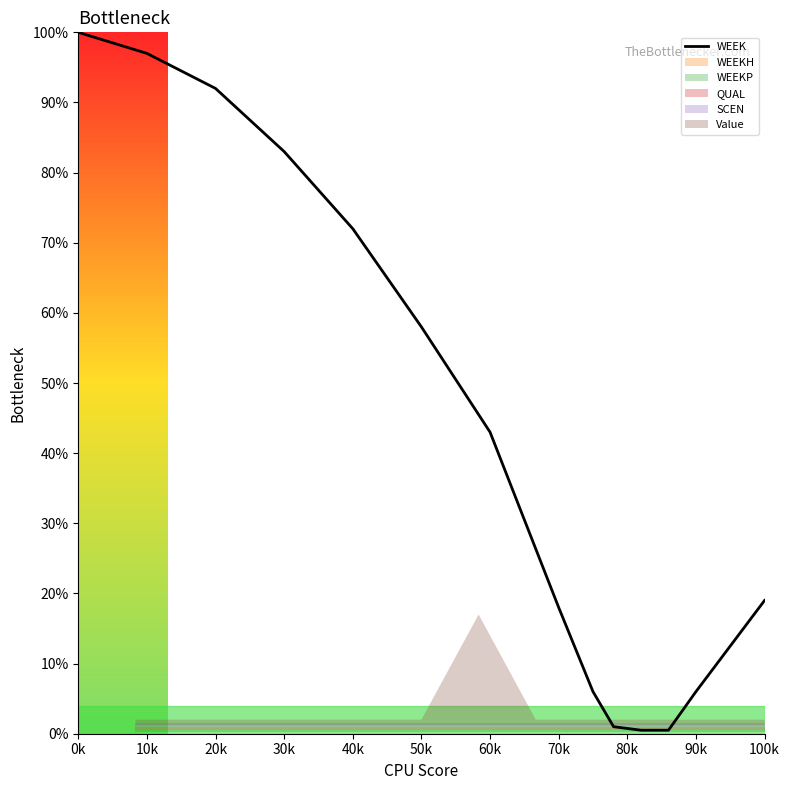

At which label does the data first exceed 43?

0k